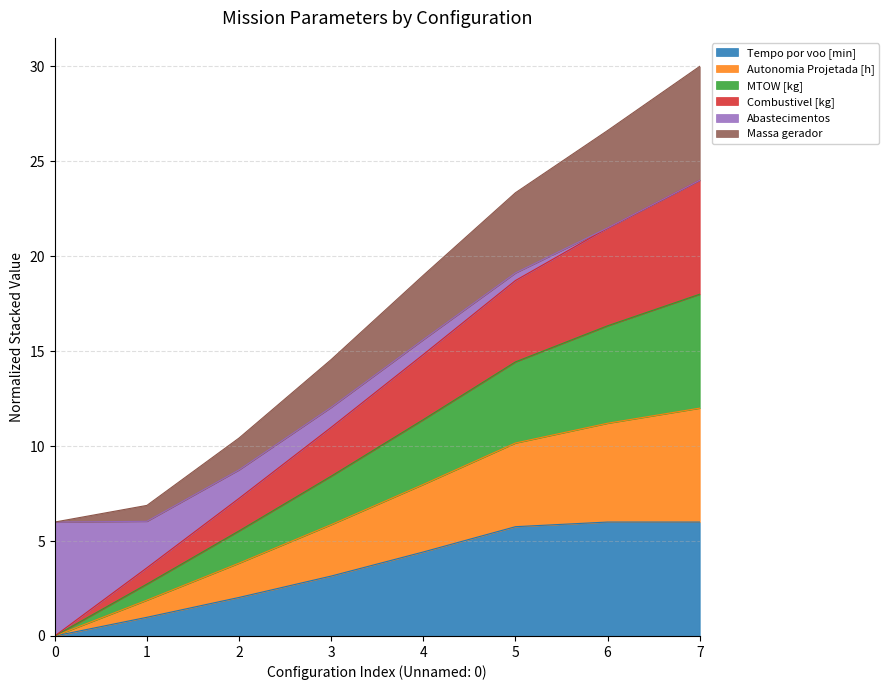

What is the total value across all series at 0?

6.0